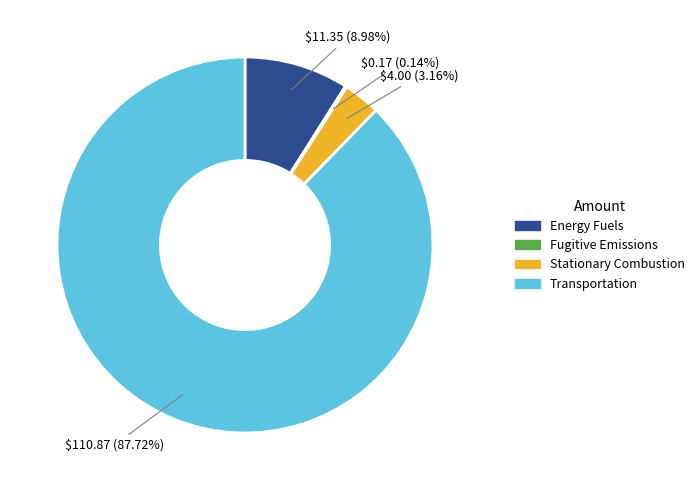

Is there a majority slice in this chart?

Yes